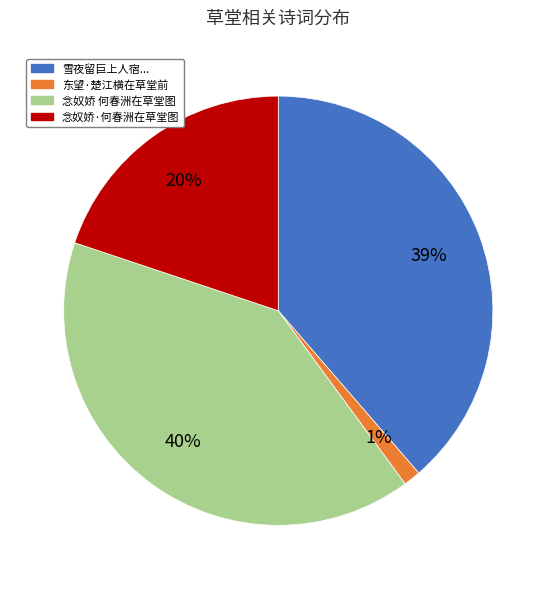

Does 念奴娇·何春洲在草堂图 represent more than half of the total?

No